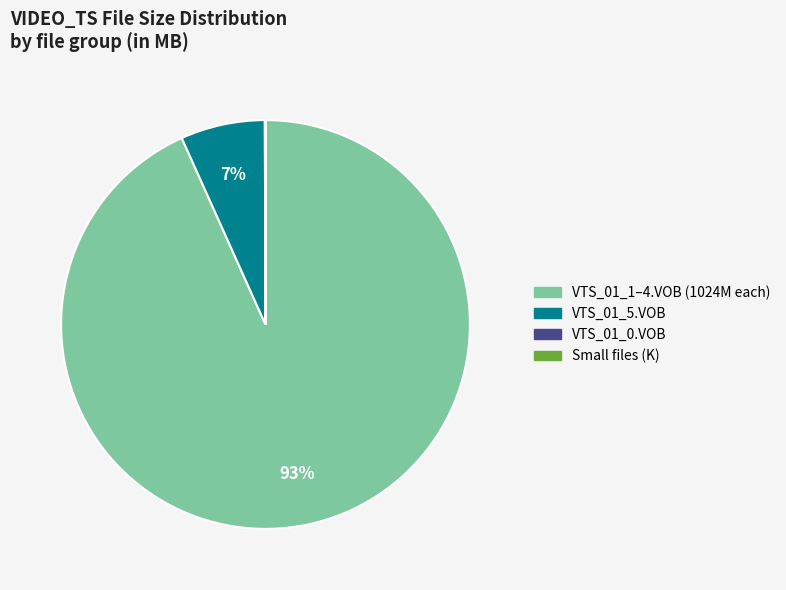

Is there a majority slice in this chart?

Yes